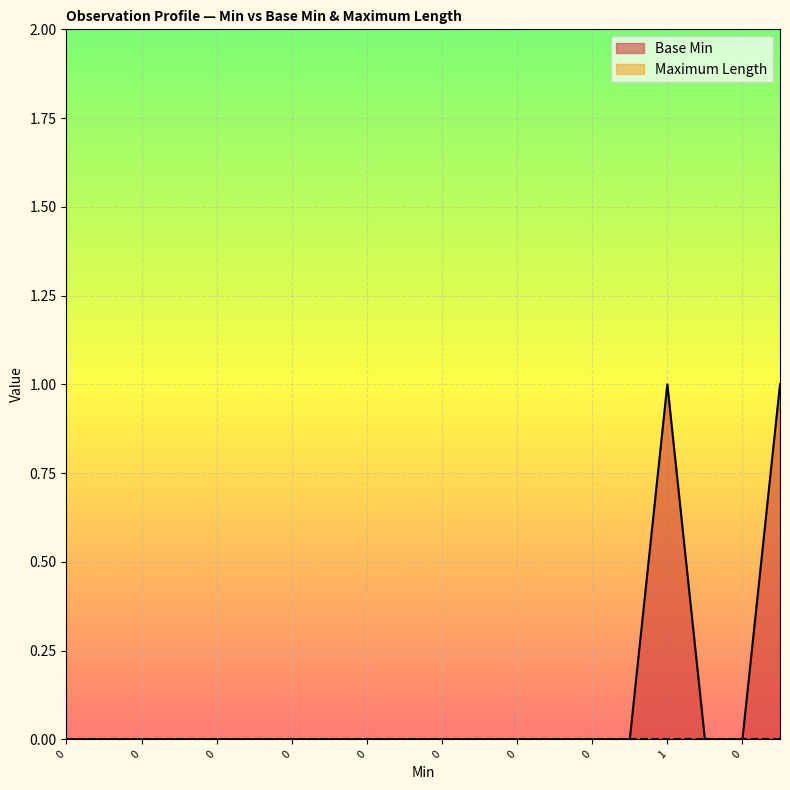

True or false: the data has more than 0 interior local peaks.

True